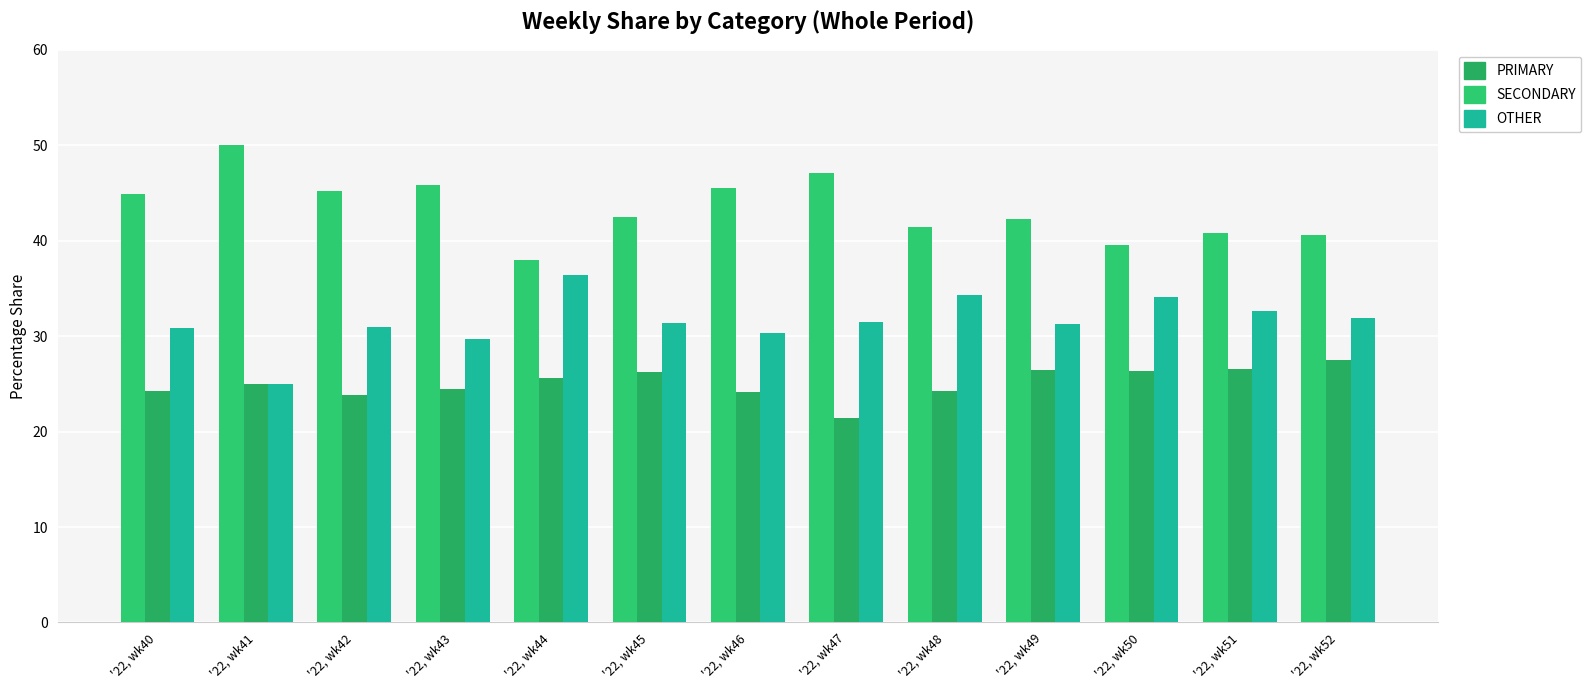

List the series in order of their overall mean, lowest first.

SECONDARY, OTHER, PRIMARY